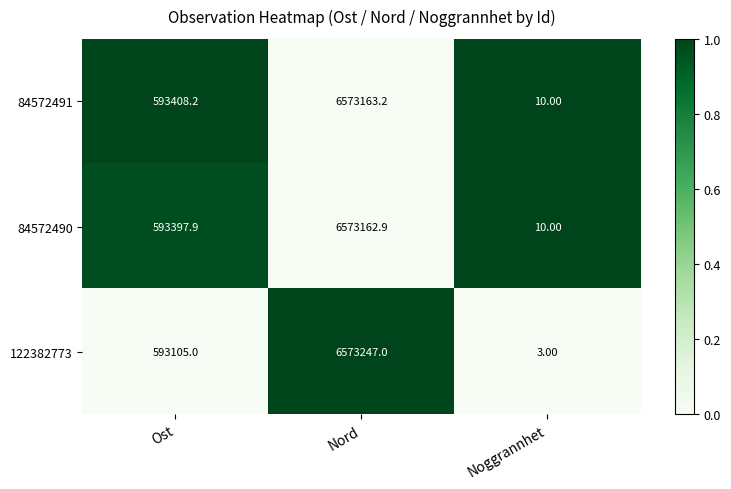

At which label is 122382773 closest to 3286625?

Ost